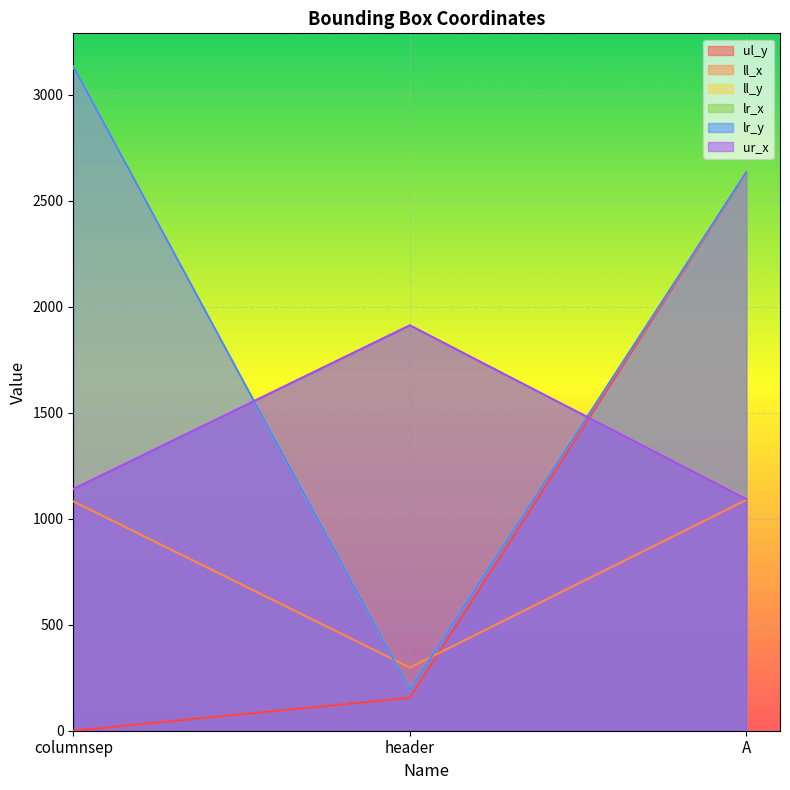

Reading left to right, extract all data points from this chart.

ul_y: columnsep=0	header=155	A=2633
ll_x: columnsep=1082	header=298	A=1089
ll_y: columnsep=3133	header=193	A=2635
lr_x: columnsep=1140	header=1912	A=1092
lr_y: columnsep=3133	header=193	A=2635
ur_x: columnsep=1140	header=1912	A=1092